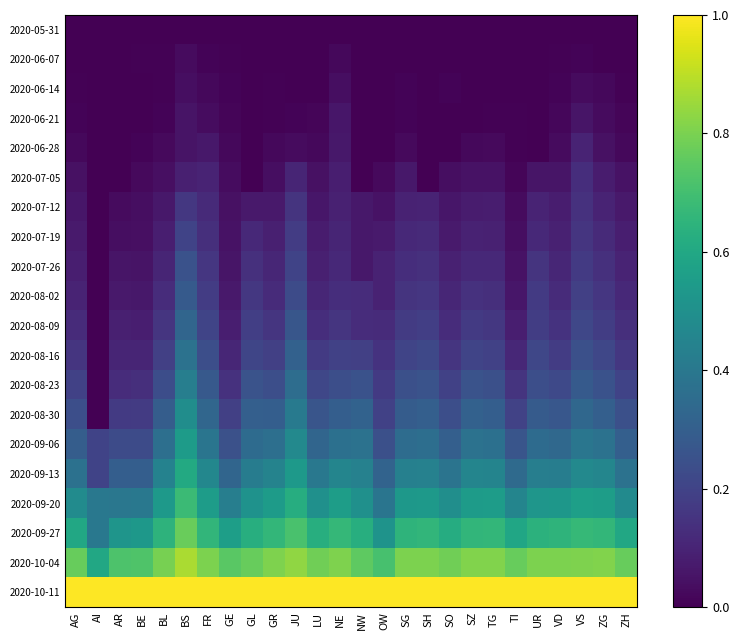

At which category is the sum across all series the highest?

BS